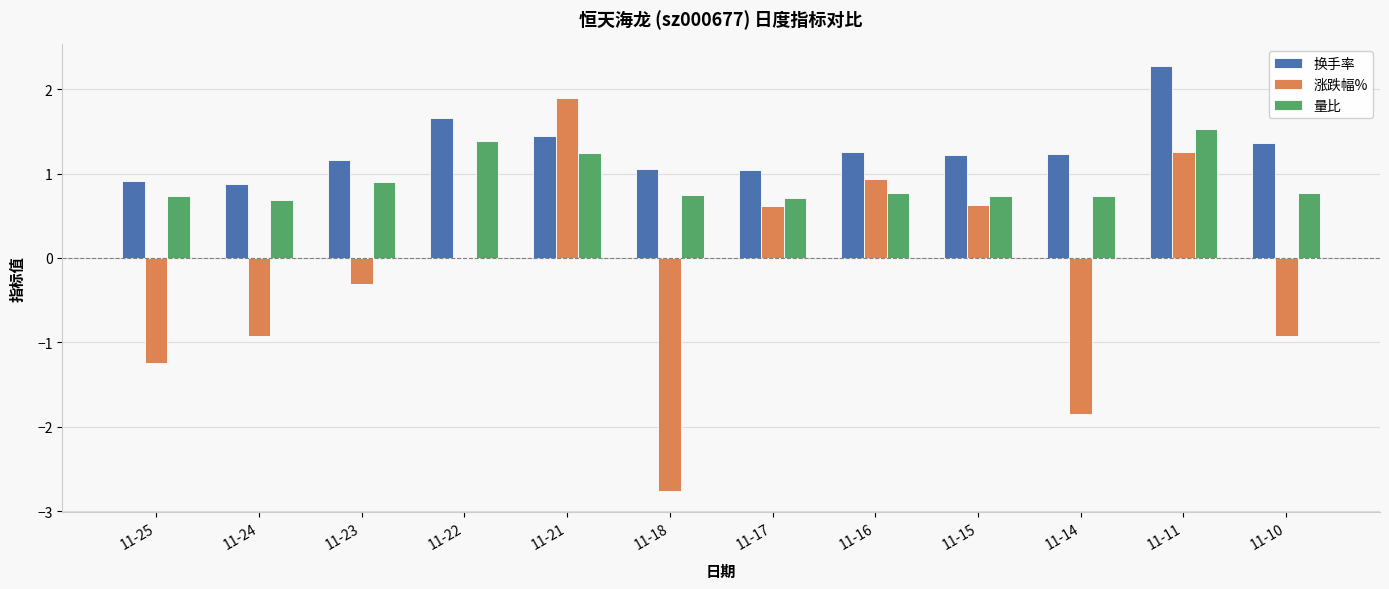

What is the total value across all series at 11-17?

2.4